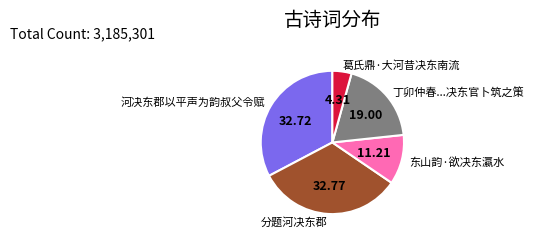

How many segments does this pie chart have?

5